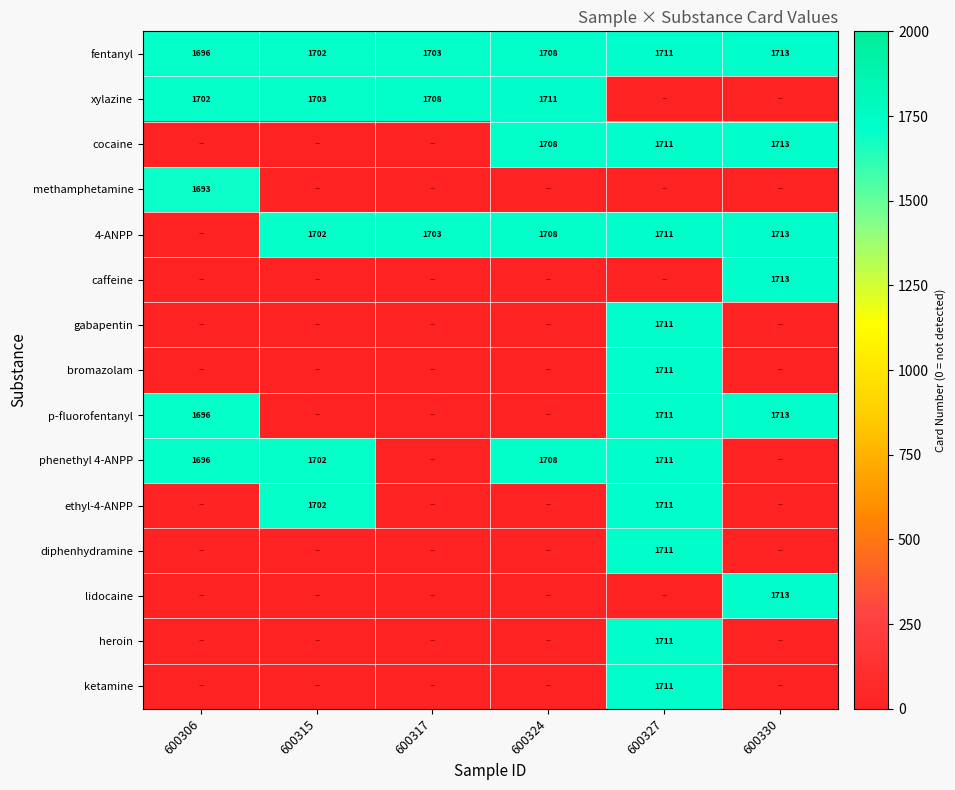

The value of 4-ANPP at 600317 is 1703. True or false?

True